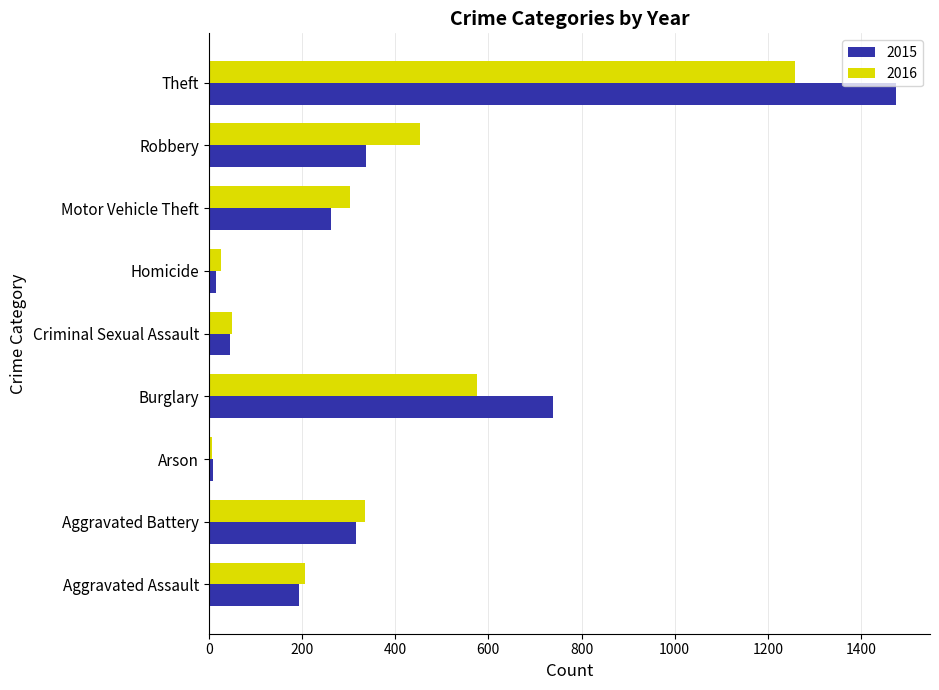

What is the sum of the 2015 values at Homicide and Burglary?

753